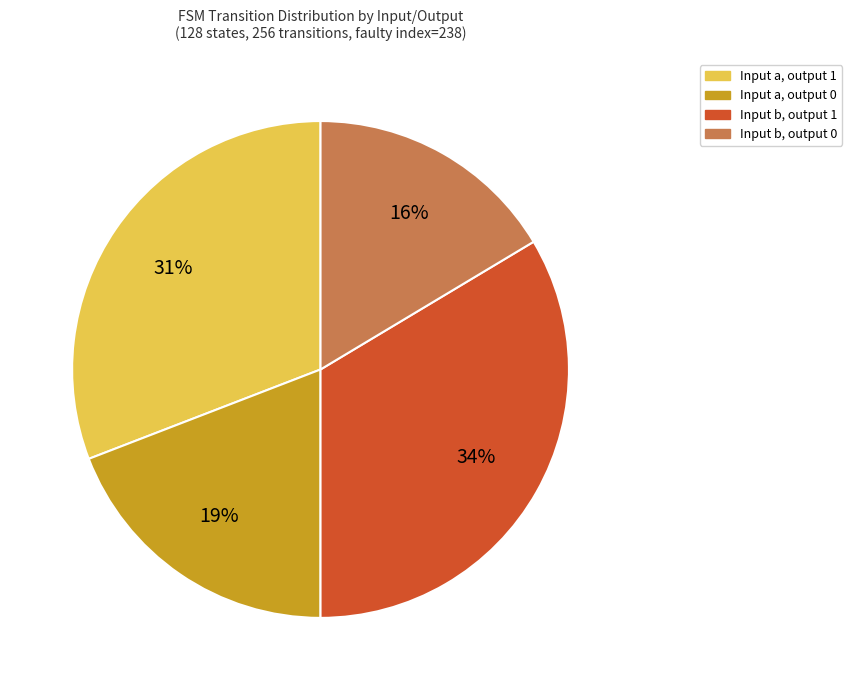

Between Input a, output 0 and Input b, output 0, which is larger?

Input a, output 0